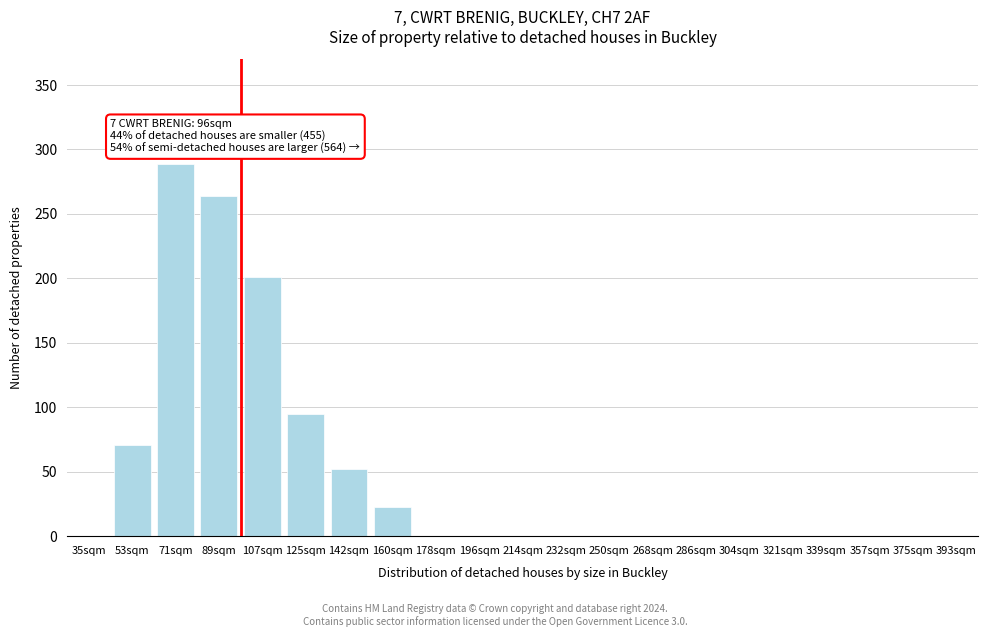

Reading left to right, transcribe all the data shown in this chart.

35sqm=0	53sqm=71	71sqm=289	89sqm=264	107sqm=201	125sqm=95	142sqm=52	160sqm=23	178sqm=0	196sqm=0	214sqm=0	232sqm=0	250sqm=0	268sqm=0	286sqm=0	304sqm=0	321sqm=0	339sqm=0	357sqm=0	375sqm=0	393sqm=0